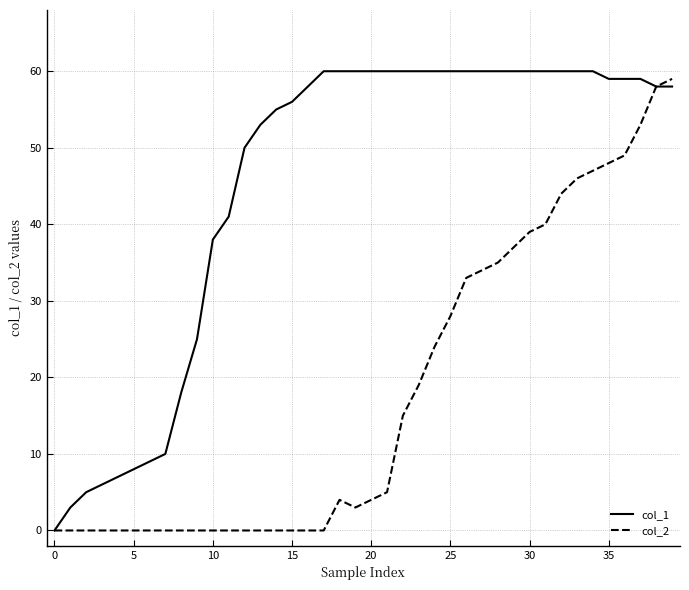

Which series has the largest total across all categories?

col_1